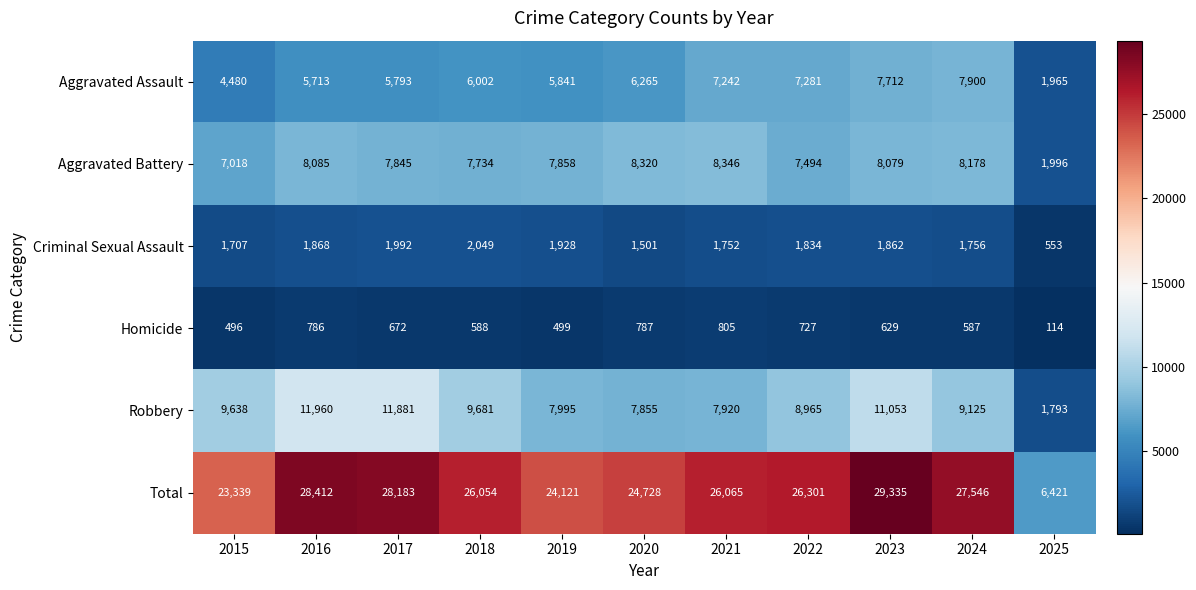

Is it true that Aggravated Battery equals 5347 at 2018?

False